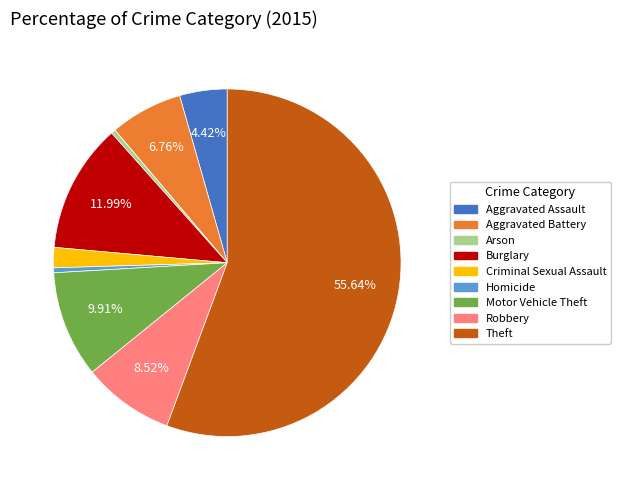

To the nearest percent, what is the difference between the largest and smallest slice percentages?

55%